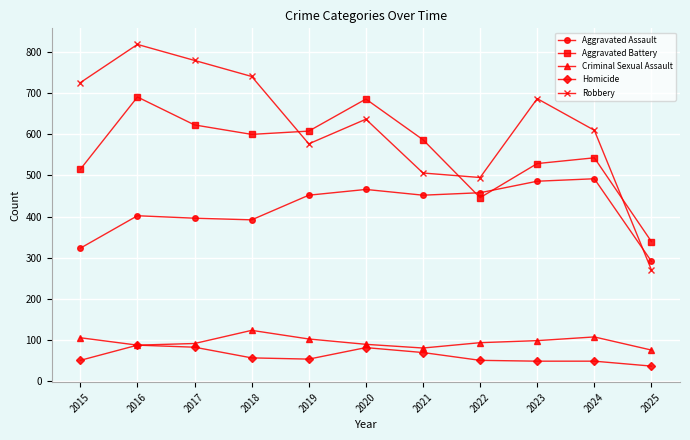

Rank the series by their maximum value, from highest to lowest.

Robbery, Aggravated Battery, Aggravated Assault, Criminal Sexual Assault, Homicide